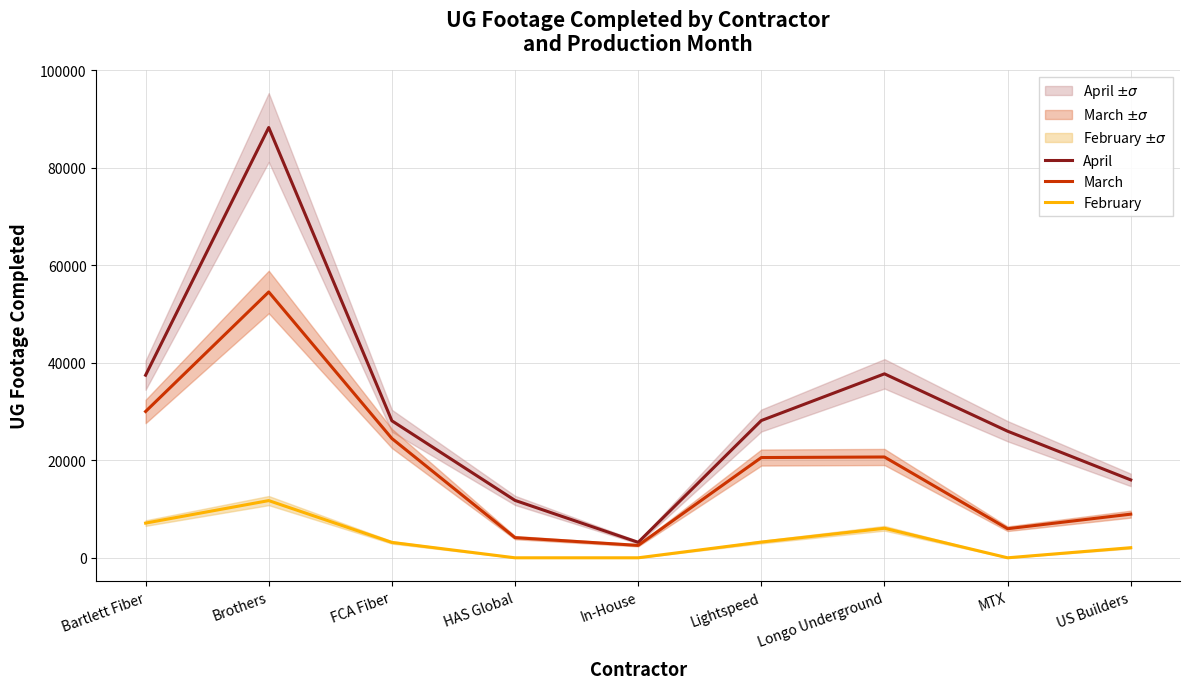

Which series has the widest spread of values?

April